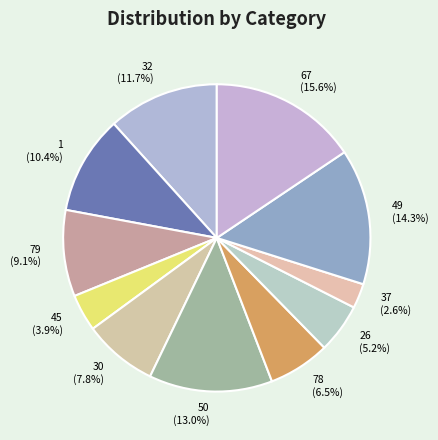

Which slice is the smallest?

37